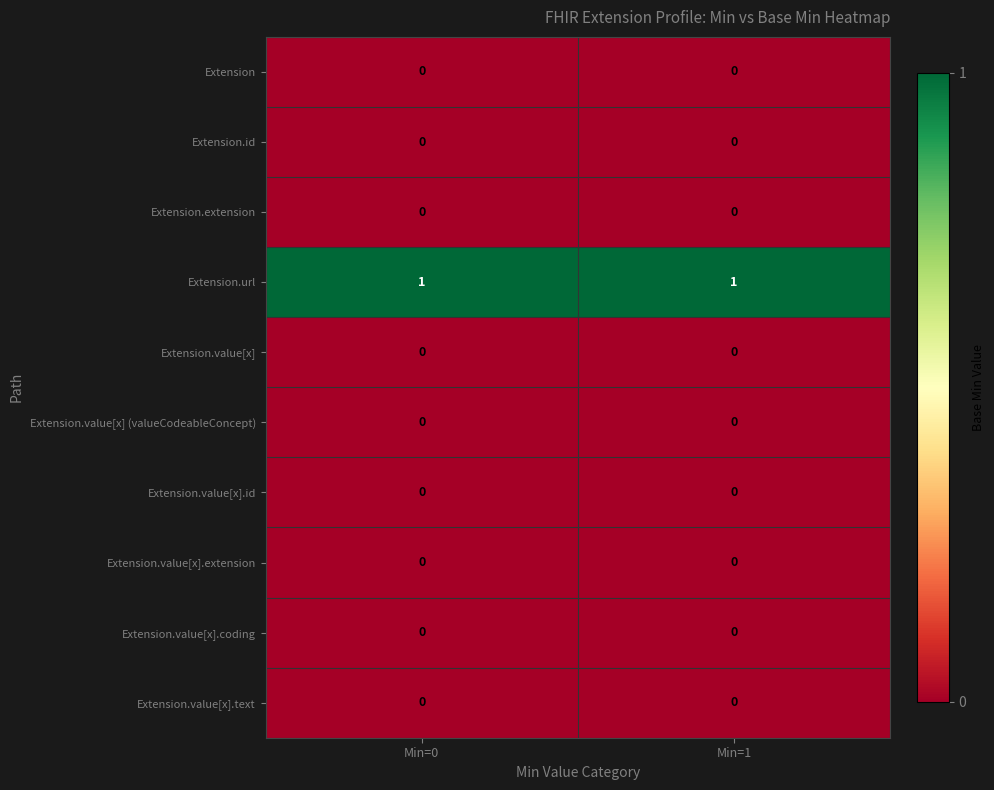

Reading left to right, transcribe all the data shown in this chart.

Extension: Min=0=0	Min=1=0
Extension.id: Min=0=0	Min=1=0
Extension.extension: Min=0=0	Min=1=0
Extension.url: Min=0=1	Min=1=1
Extension.value[x]: Min=0=0	Min=1=0
Extension.value[x] (valueCodeableConcept): Min=0=0	Min=1=0
Extension.value[x].id: Min=0=0	Min=1=0
Extension.value[x].extension: Min=0=0	Min=1=0
Extension.value[x].coding: Min=0=0	Min=1=0
Extension.value[x].text: Min=0=0	Min=1=0